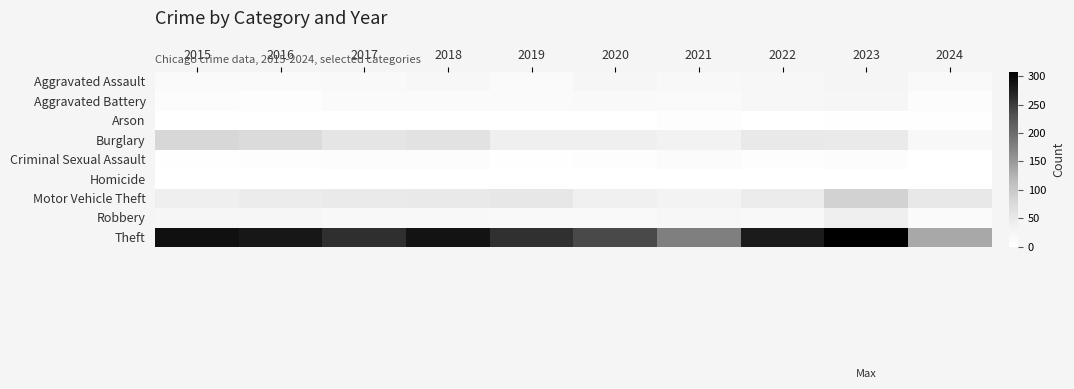

Which series changed the most between 2022 and 2023?

Motor Vehicle Theft